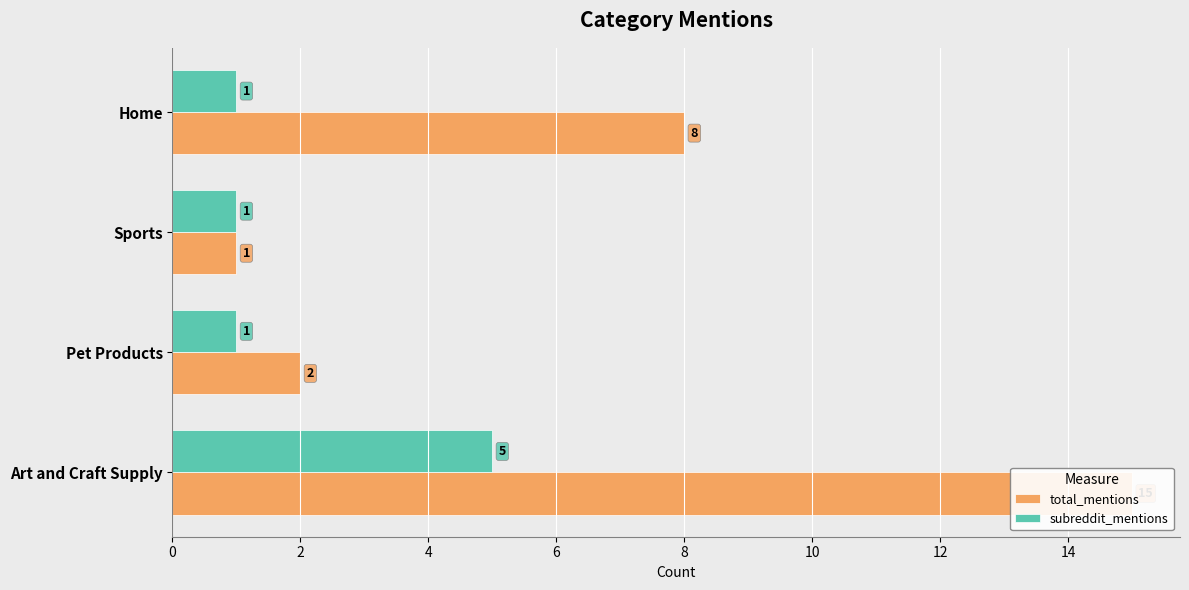

What is the difference between the total_mentions values at 4 and 2?

1